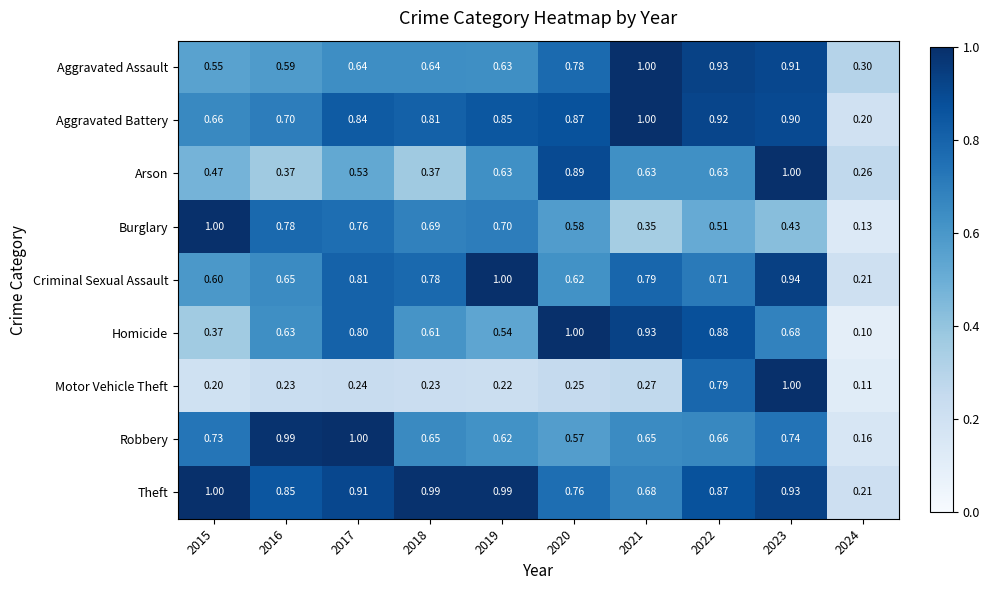

What is the total value across all series at 2020?

6.3